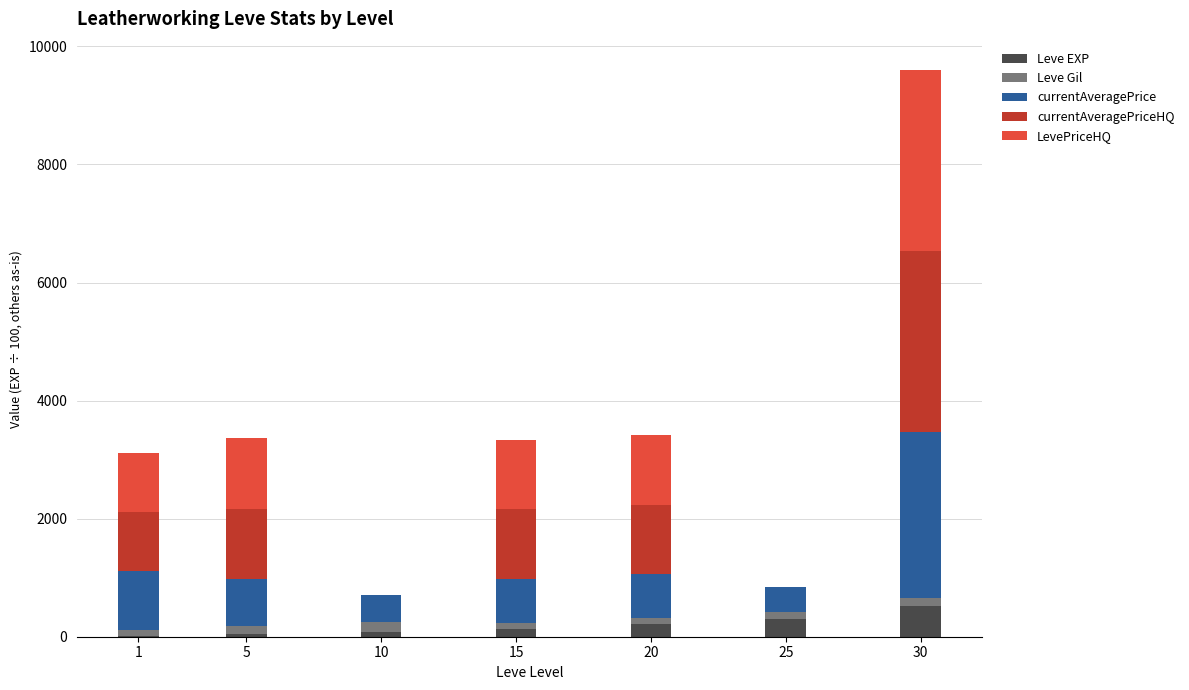

How many values in the Leve EXP series exceed 130?

4